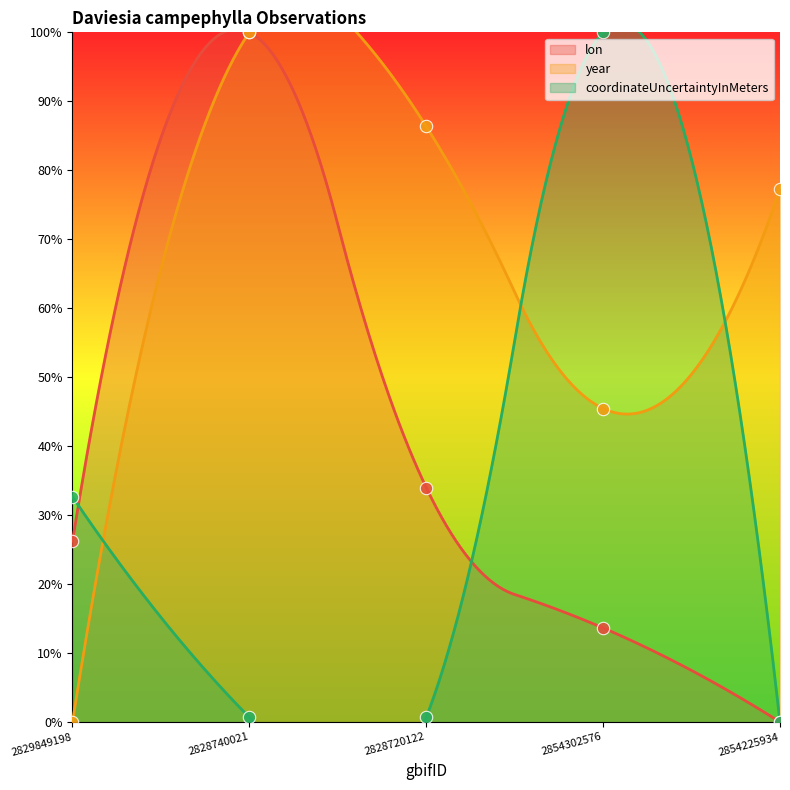

Which series has the widest spread of Y values?

lon